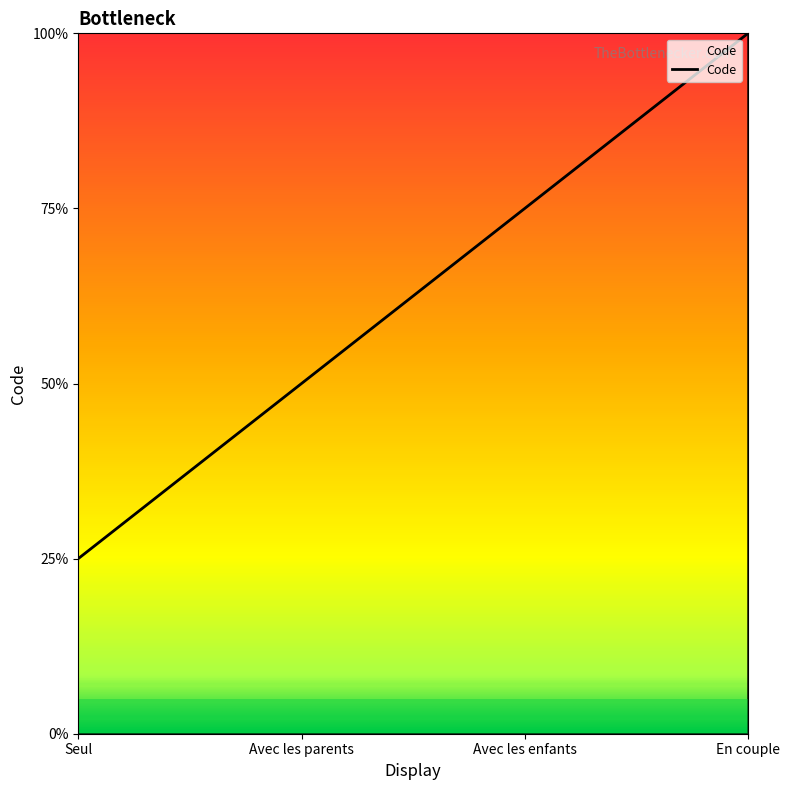

Is this an area chart (filled region under the line)?

No